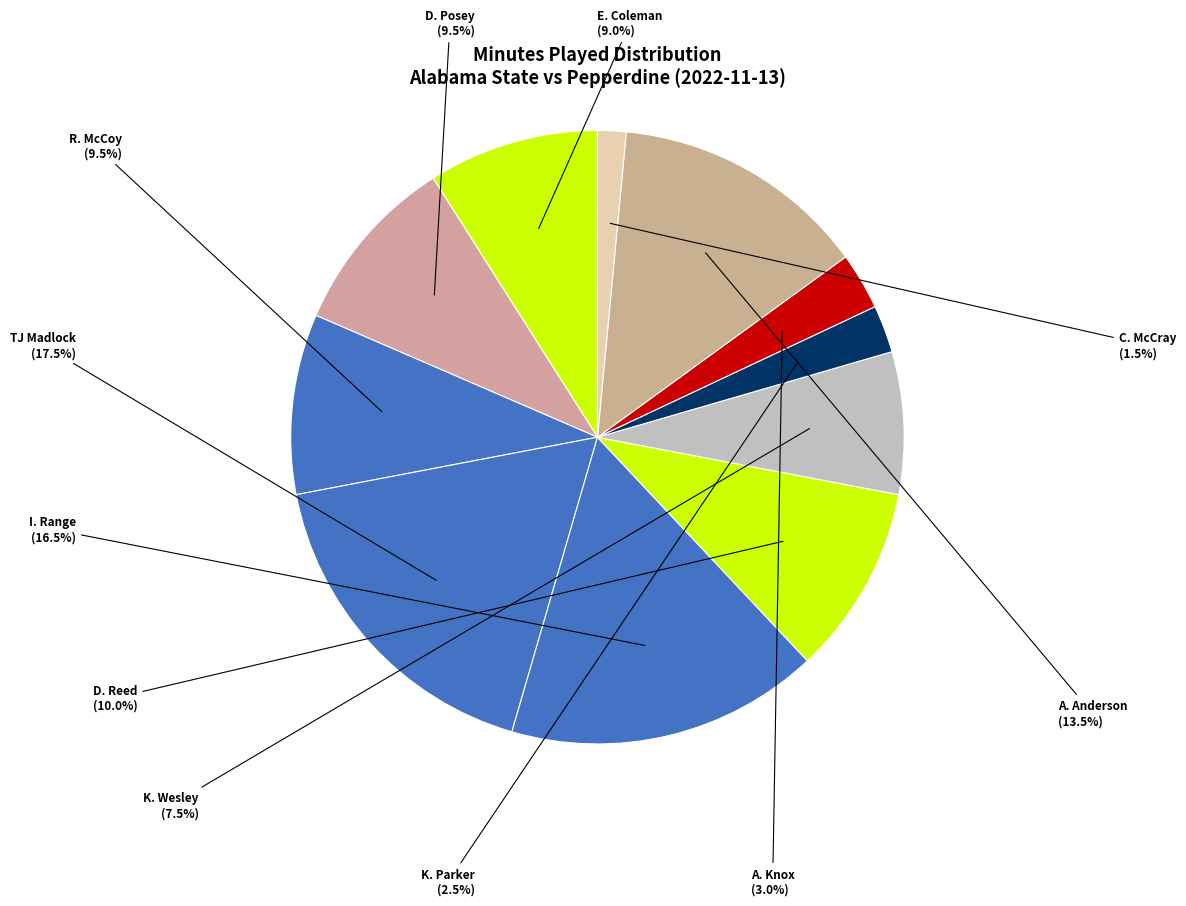

Which slice is the largest?

TJ Madlock